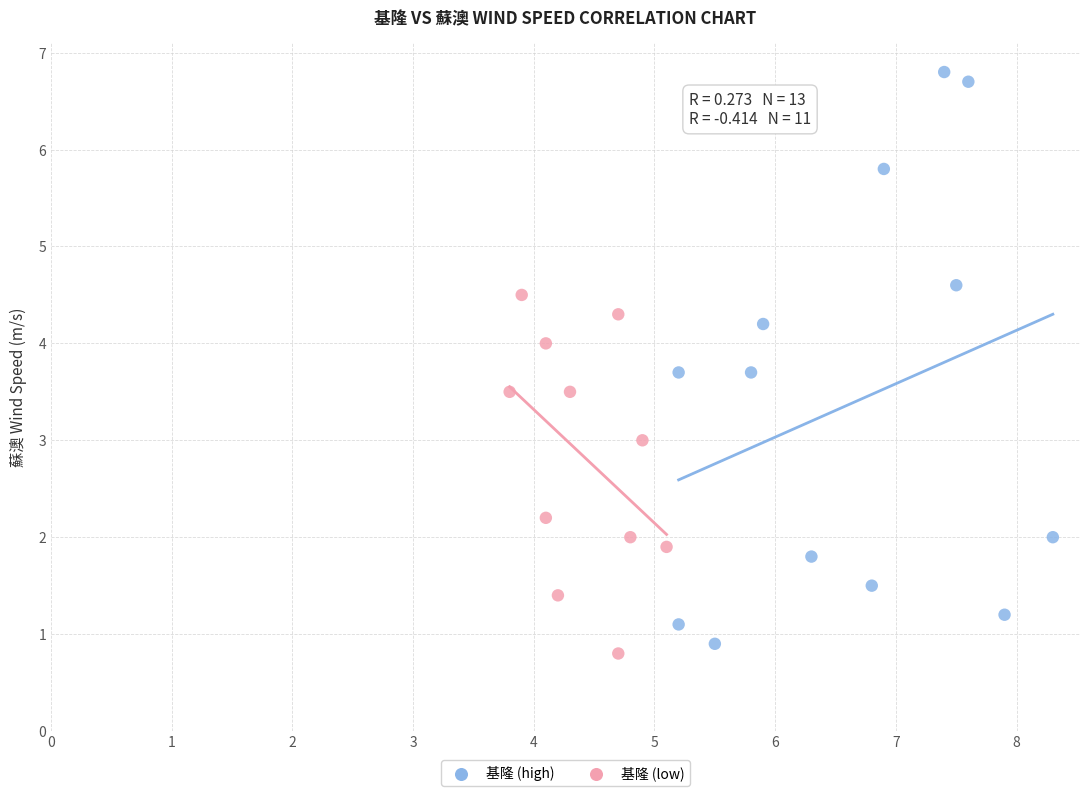

Which series reaches the minimum Y coordinate?

基隆 (low)